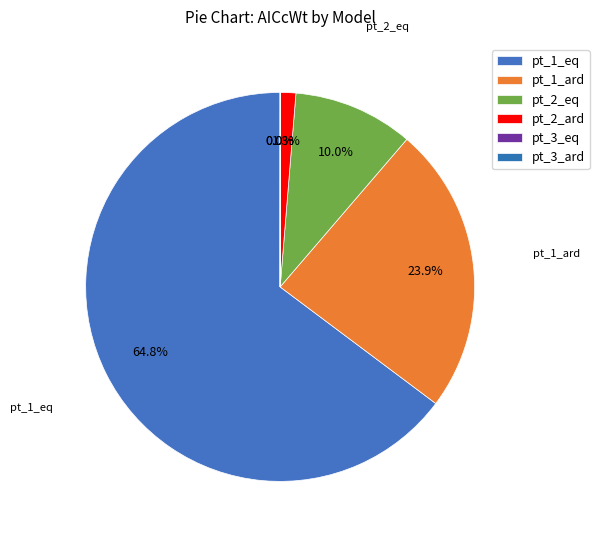

Is it true that pt_3_ard is 0% of the pie?

True